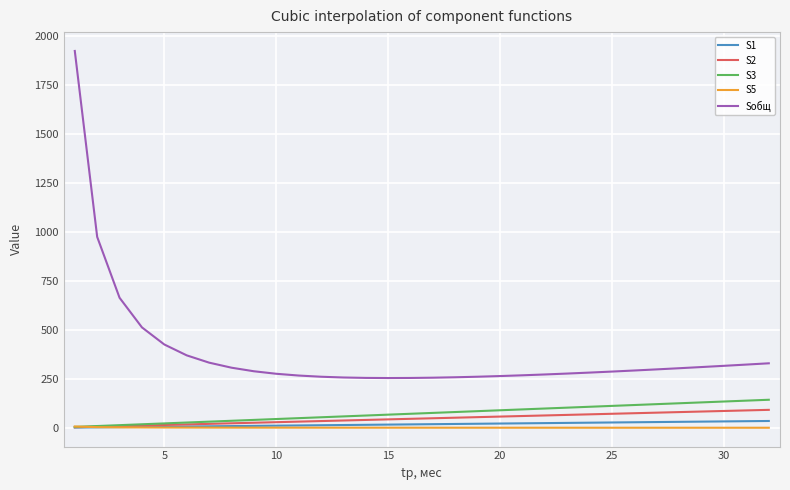

Which series has the largest total across all categories?

Sобщ